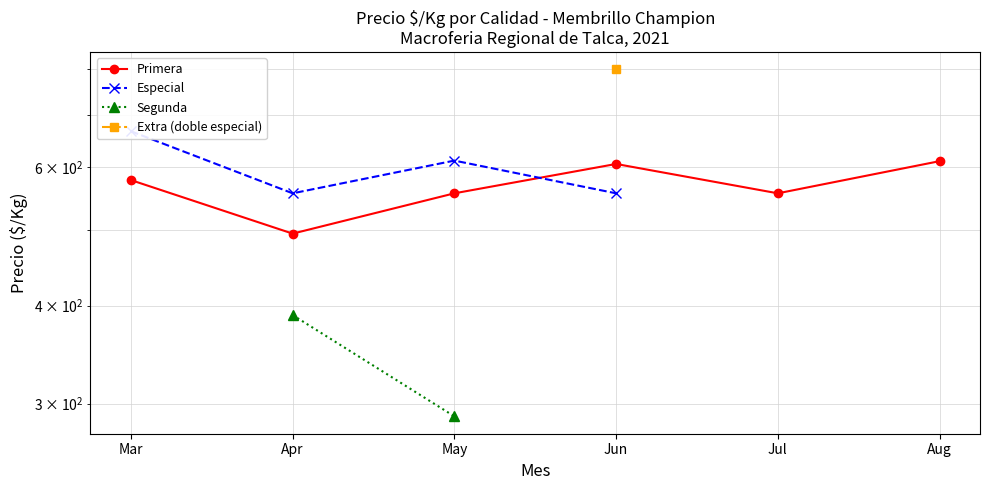

How many lines are shown in the chart?

4